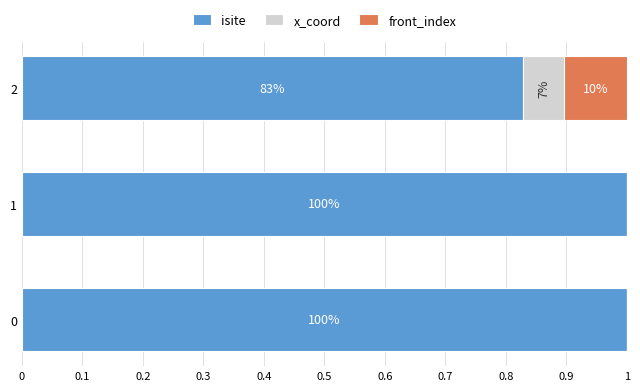

What are all the series names shown in the legend?

isite, x_coord, front_index